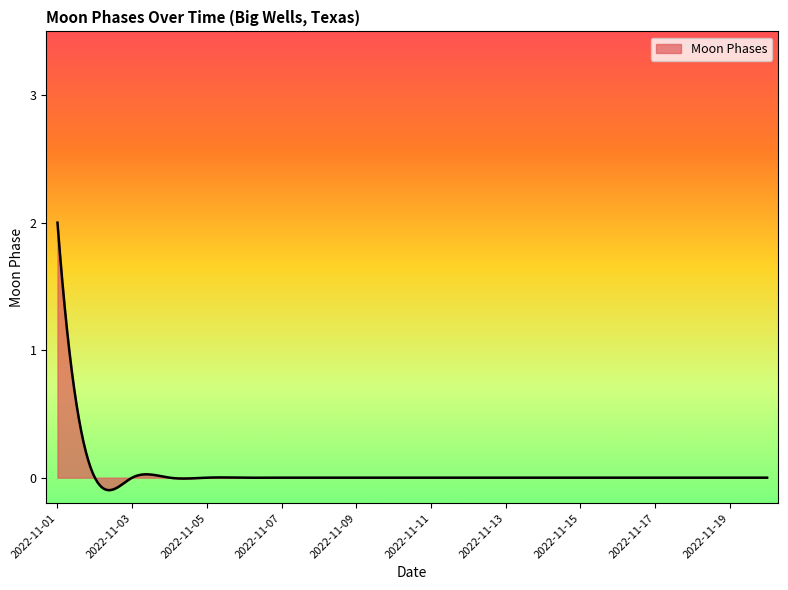

What is the maximum value shown in the chart?

2.0